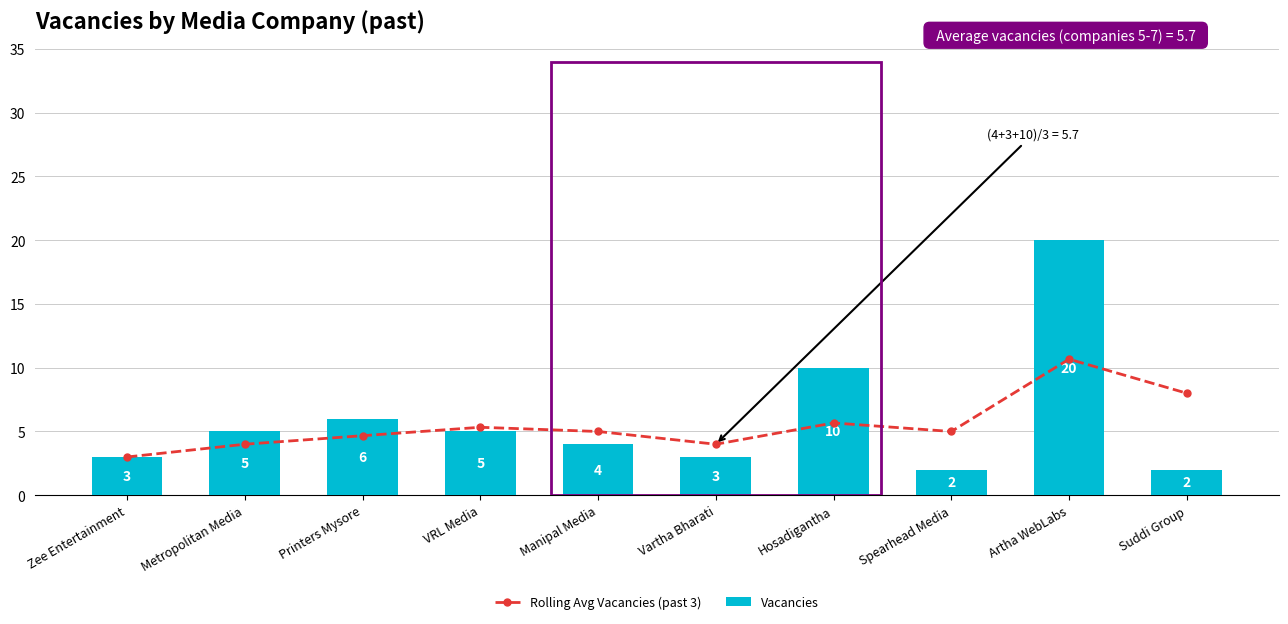

True or false: Vacancies has a value of 3.0 at Zee Entertainment.

True